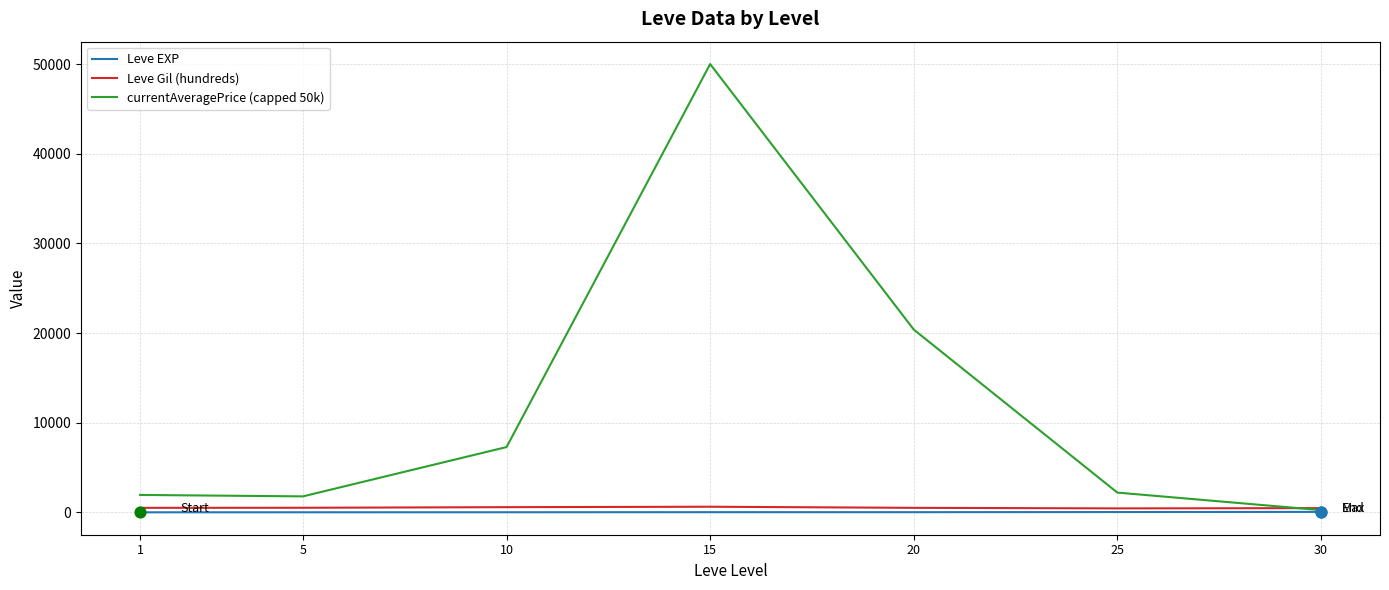

Which series has the largest range (max minus min)?

currentAveragePrice (capped 50k)